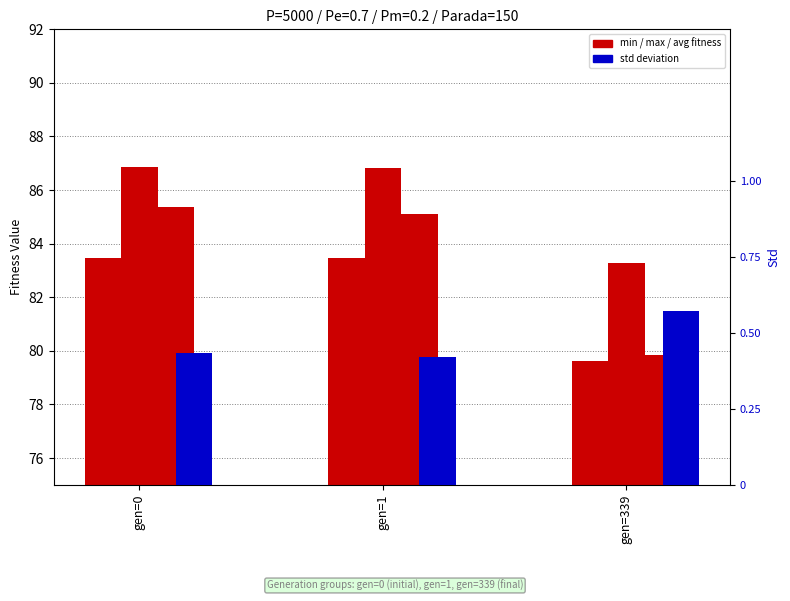

True or false: std has a value of 0.8 at gen=339.

False